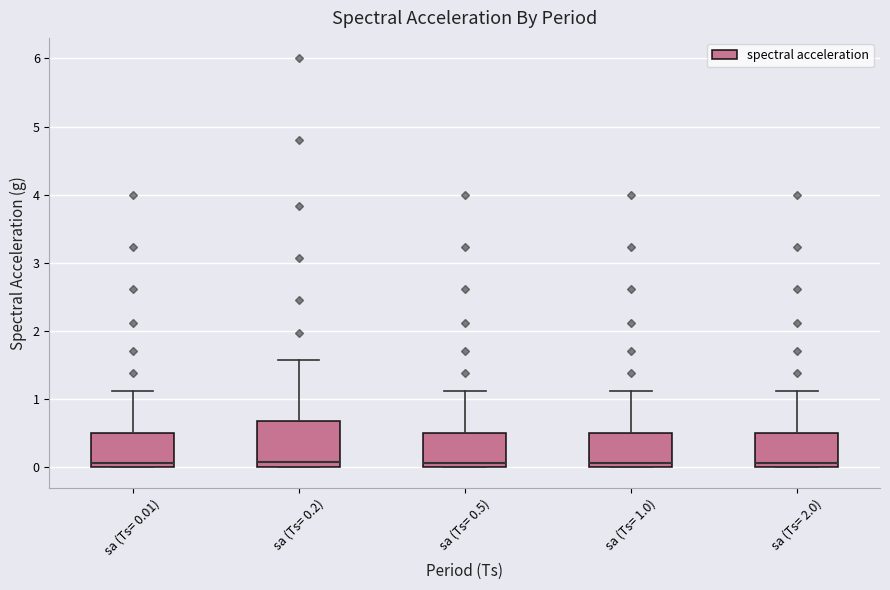

Where does the median line of the box for sa (Ts= 0.5) sit on the y-axis? The values are not printed on the chart, so give them approximately, as read against the axis.

0.1